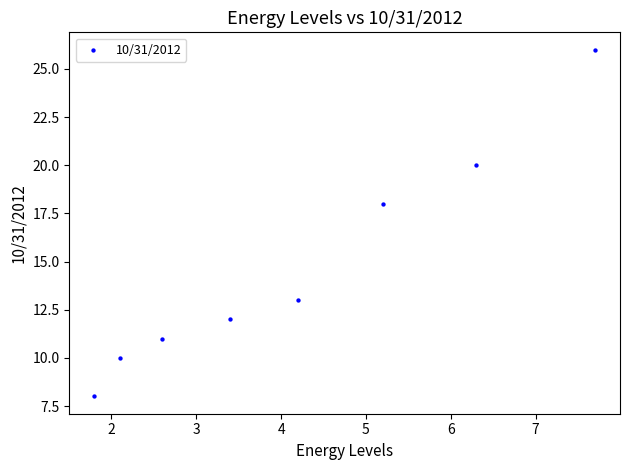

What is the average Y value?

15